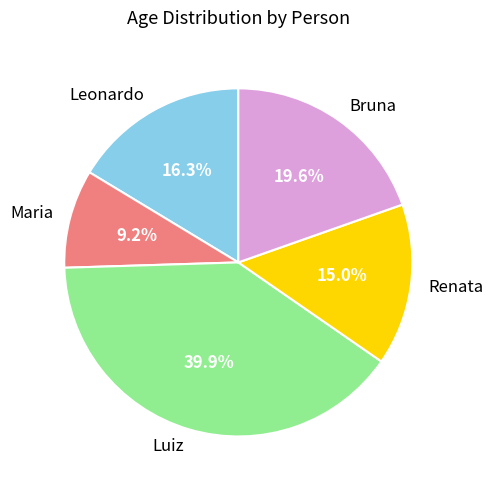

Is it true that Bruna is 31% of the pie?

False